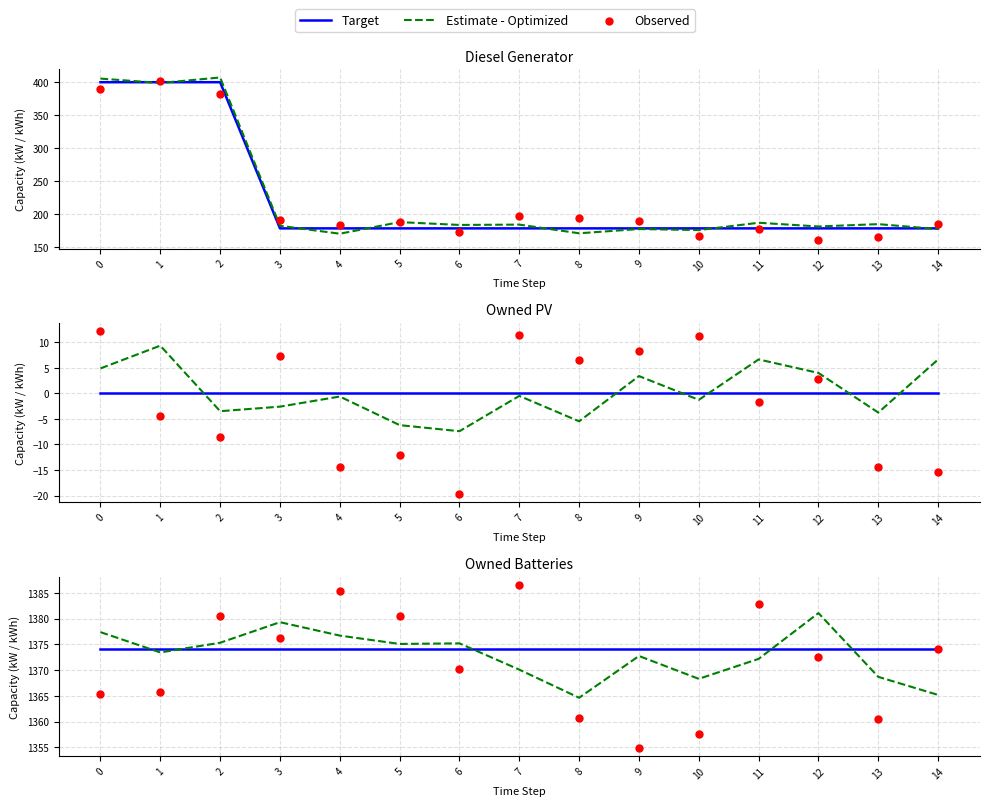

What is the total value across all series at 0?

4116.6